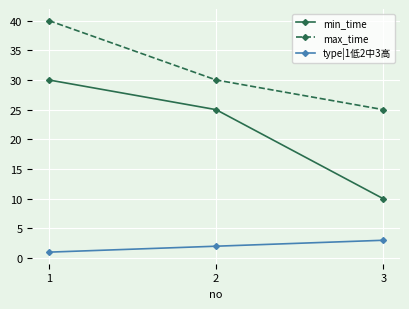

The type|1低2中3高 series shows 2 at 2. True or false?

True